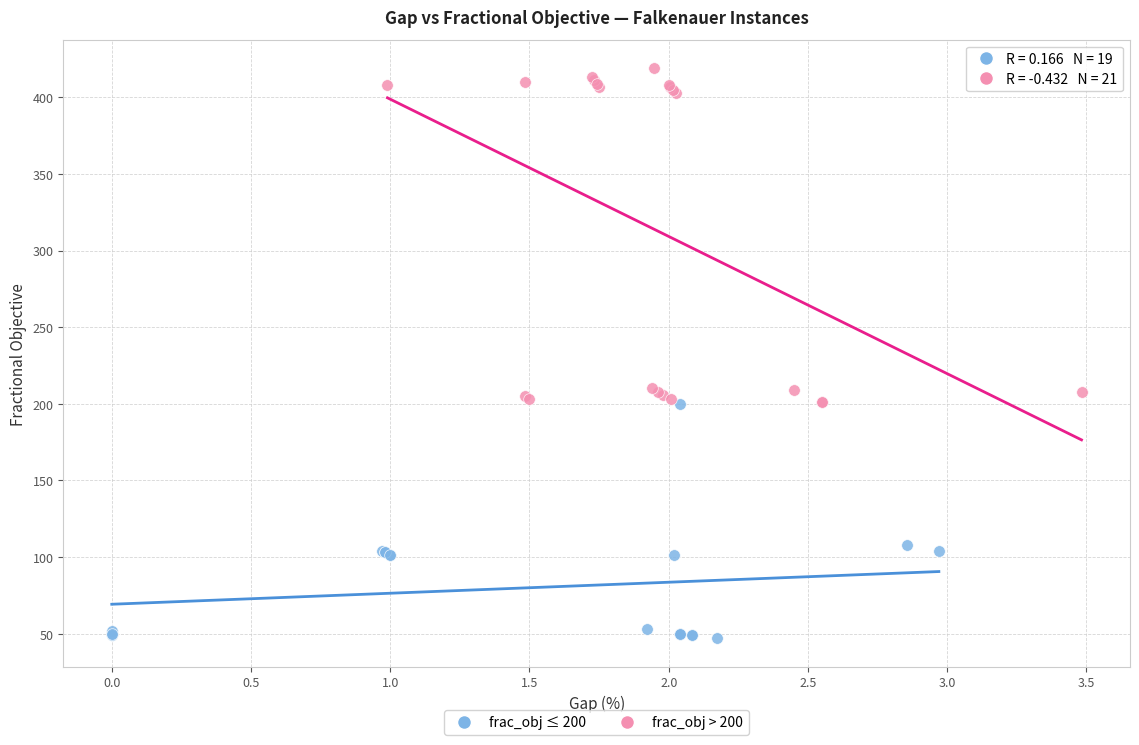

Which series contains the highest Y value?

frac_obj > 200